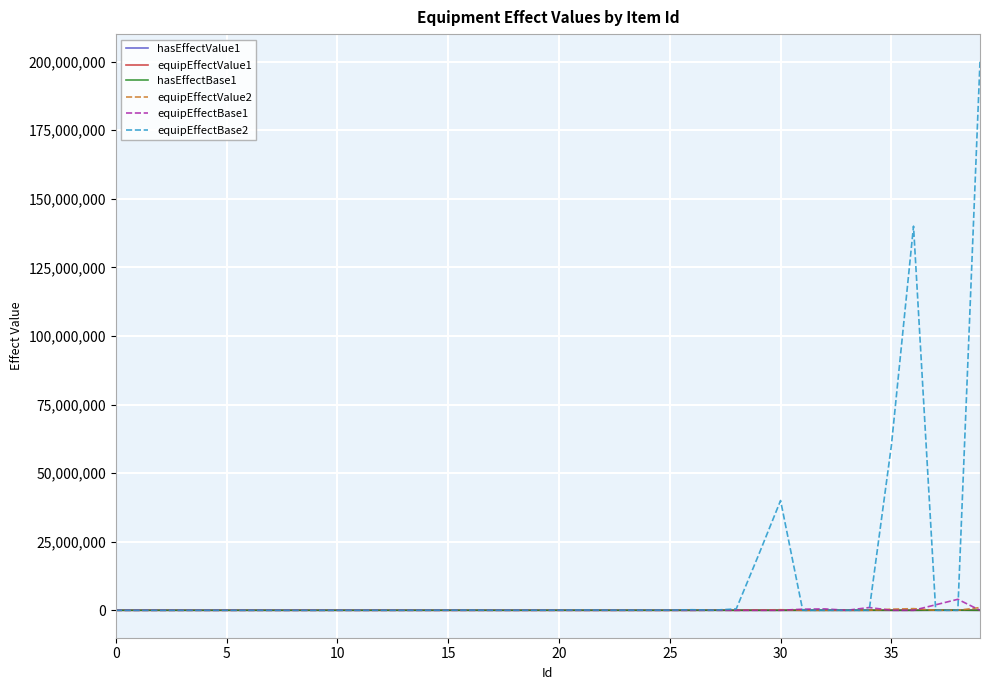

Which series has the largest total across all categories?

equipEffectBase2